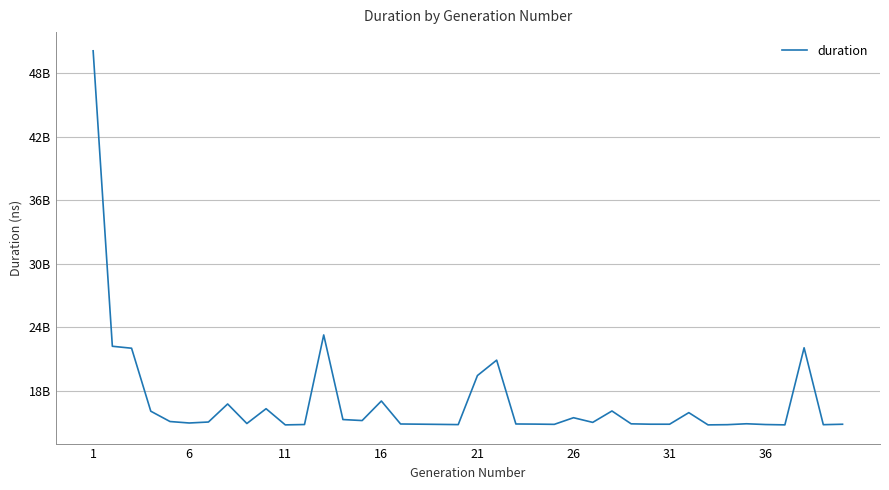

Does the chart have visible grid lines?

Yes